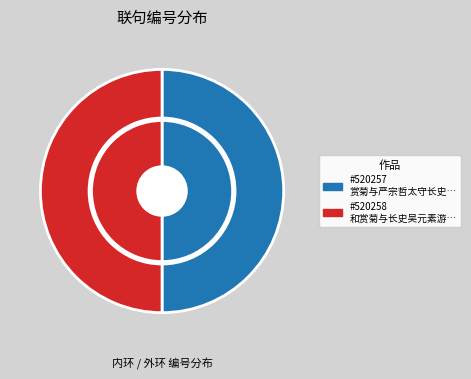

Is there a majority slice in this chart?

Yes